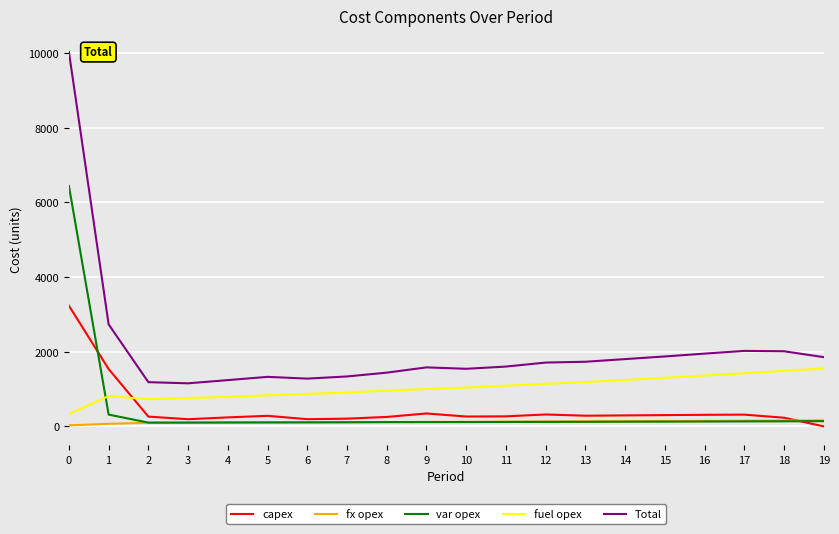

What is the sum of all fx opex values?

2375